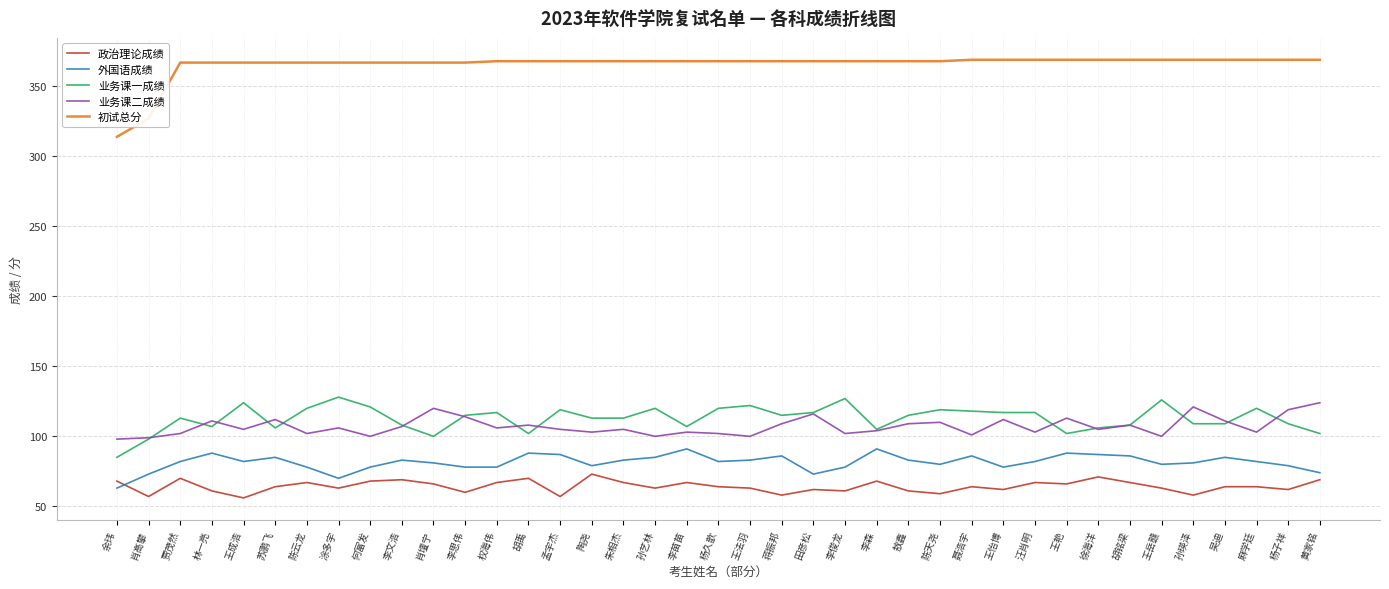

Count the number of categories in the chart.

39